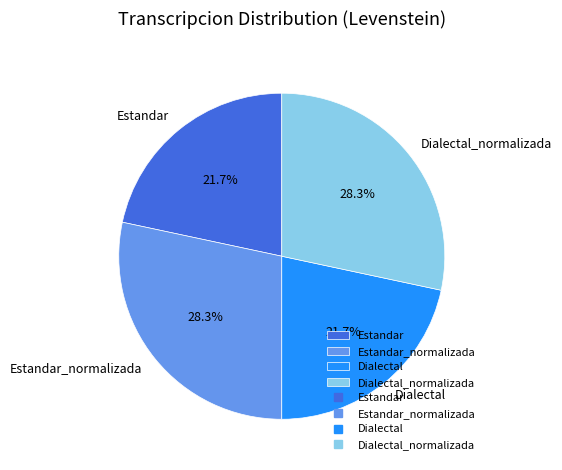

What is the total percentage of Estandar and Estandar_normalizada?

50.0%